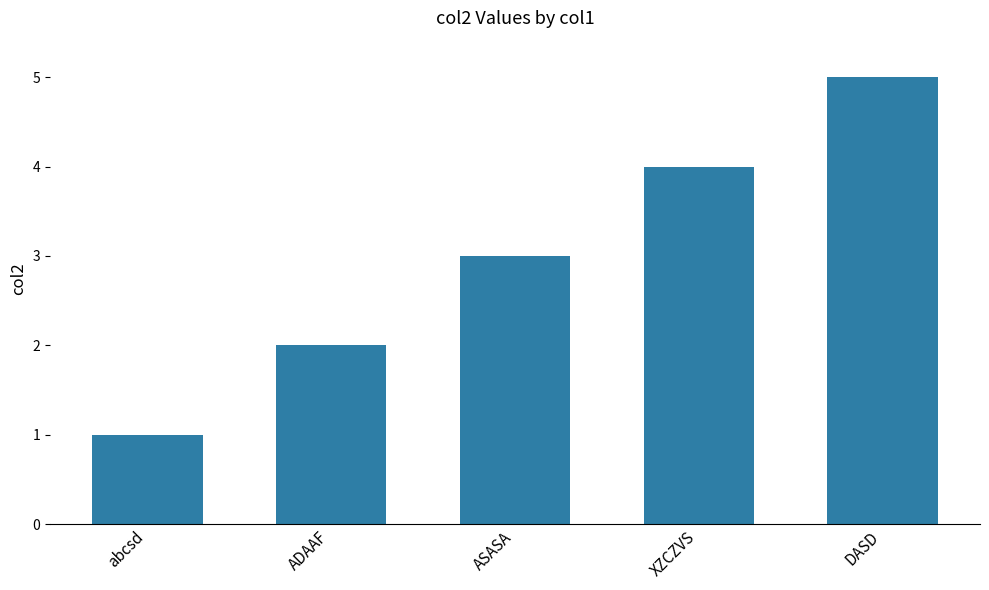

Reading left to right, extract all data points from this chart.

abcsd=1	ADAAF=2	ASASA=3	XZCZVS=4	DASD=5